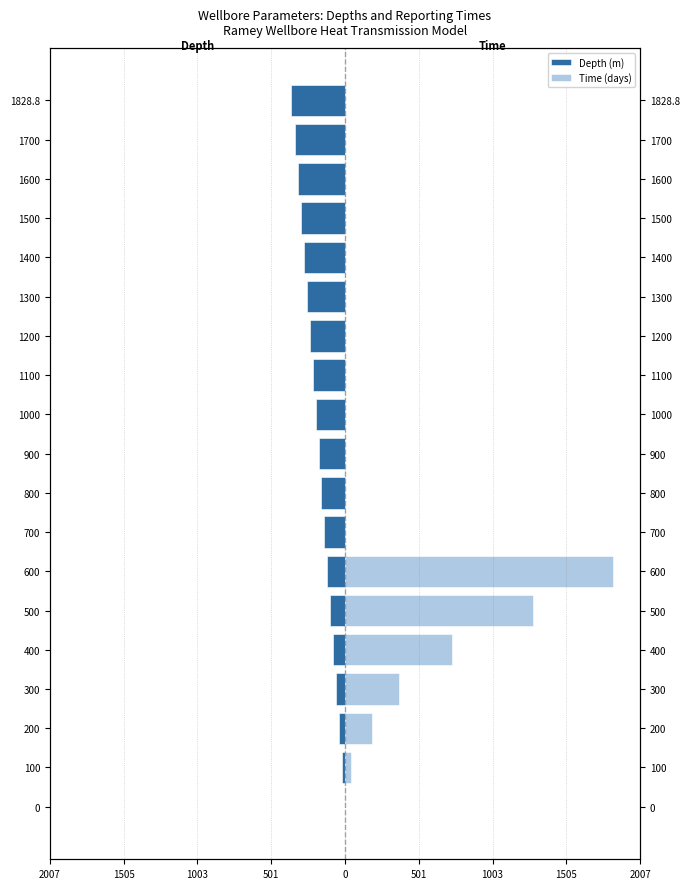

What is the difference between the Depth (m) values at 1700 and 1600?

20.0